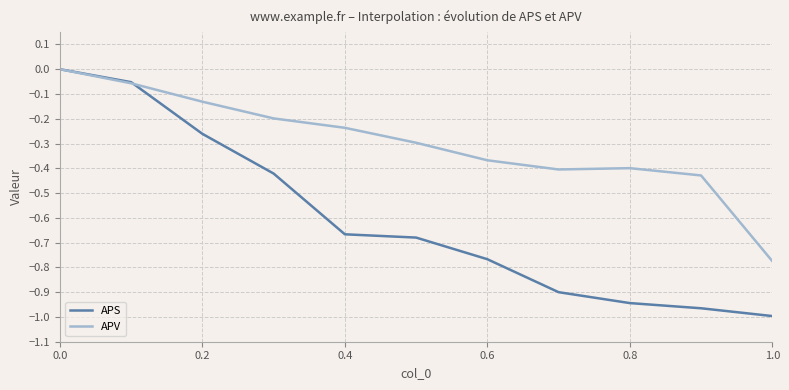

Which series has the largest total across all categories?

APV